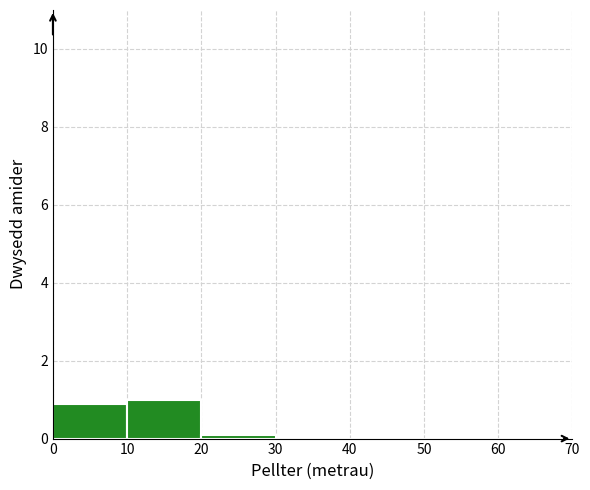

How tall is the bar that spans 0 to 10 on the x-axis? The values are not printed on the chart, so give them approximately, as read against the axis.

1.0